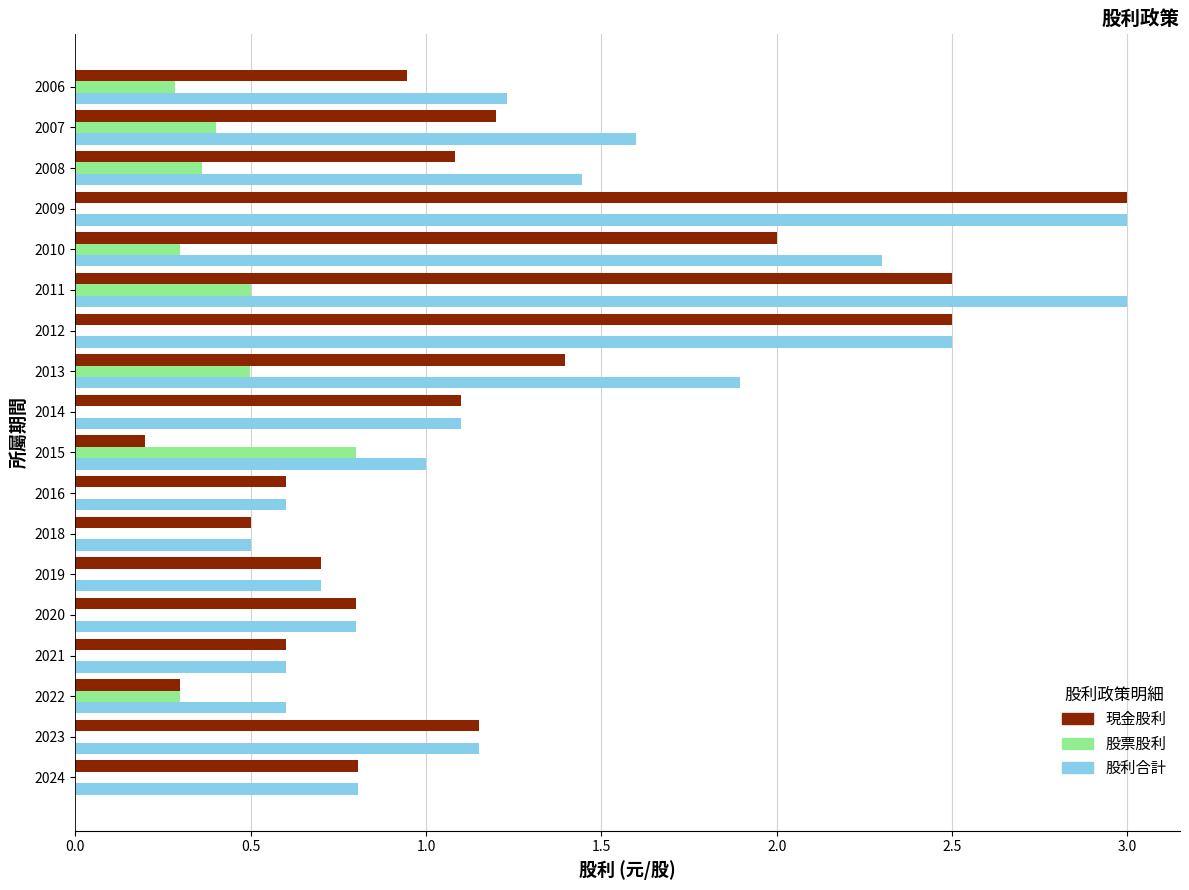

The 股票股利 series shows 0.0 at 2019. True or false?

True